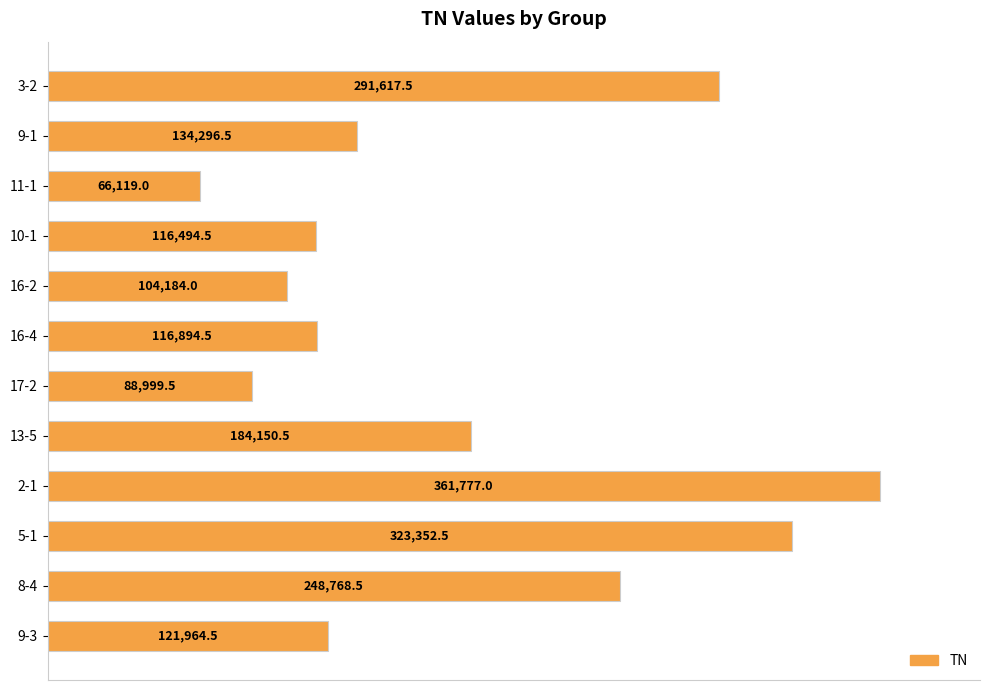

The chart shows a value of 183703.3 at 9-3. True or false?

False